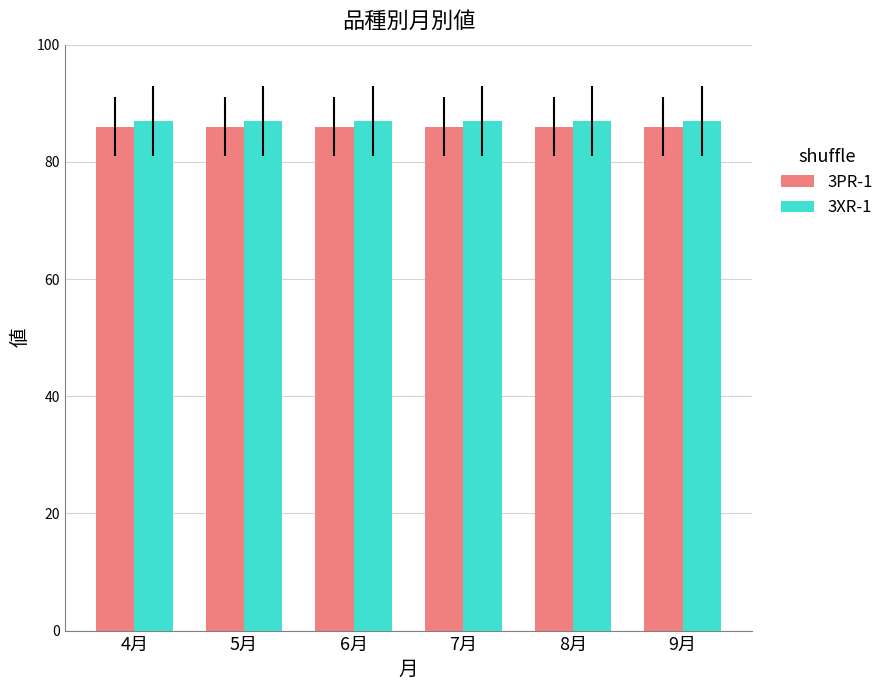

At 7月, list the series in order from smallest to largest.

3PR-1, 3XR-1